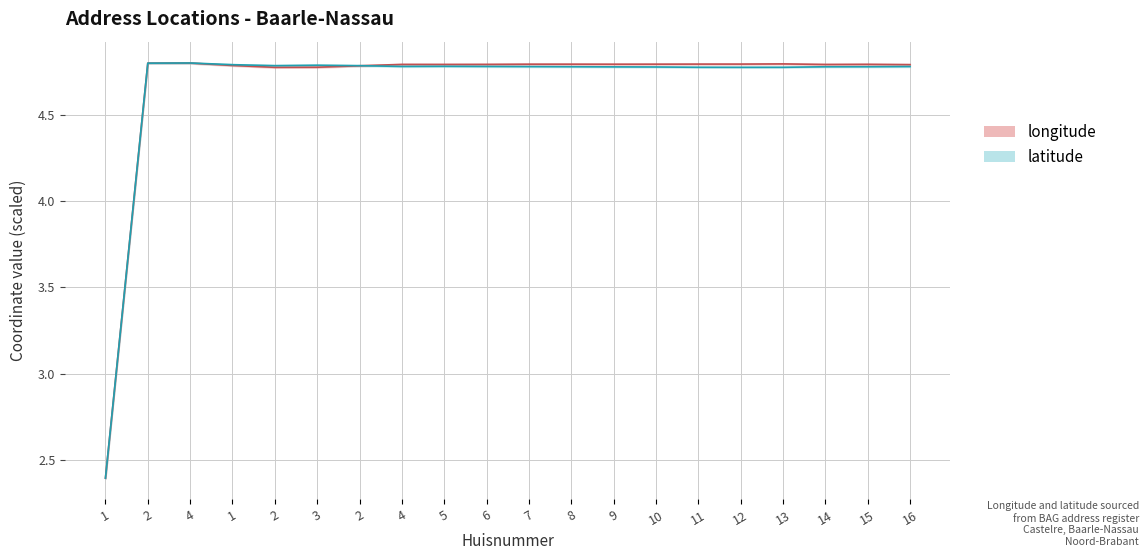

At which category does latitude reach its first local peak?

4